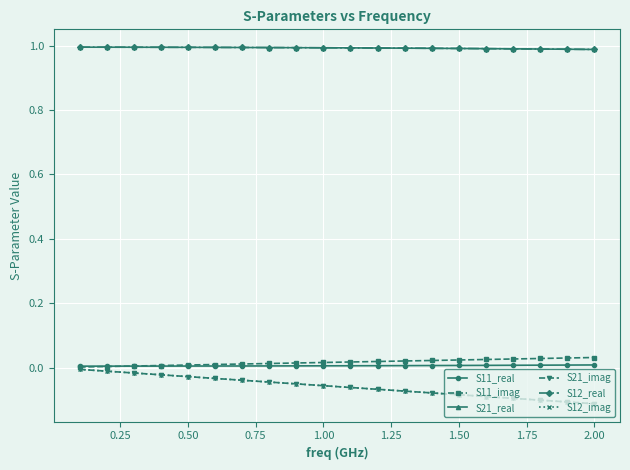

True or false: S11_imag and S21_imag cross at least once.

False